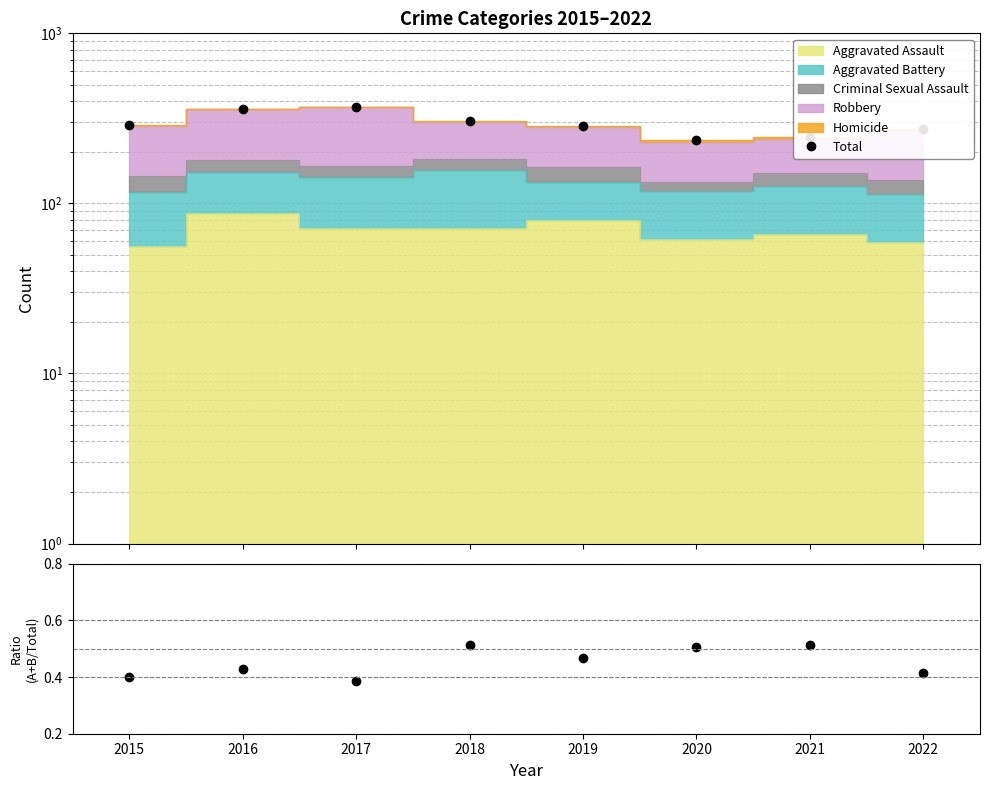

True or false: Assault+Battery / Total has a value of 0.9 at 2018.

False